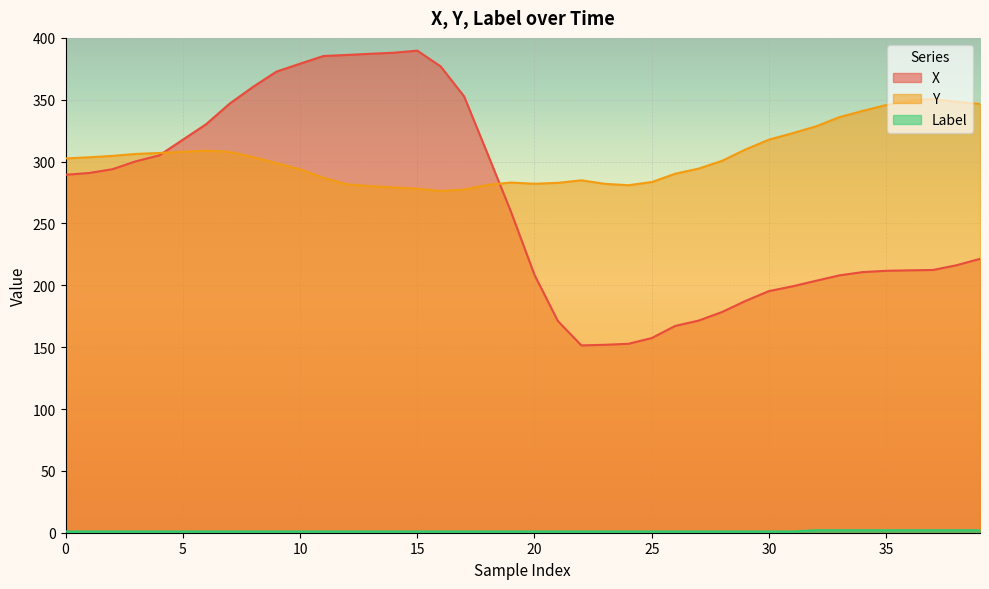

What are all the series names shown in the legend?

X, Y, Label